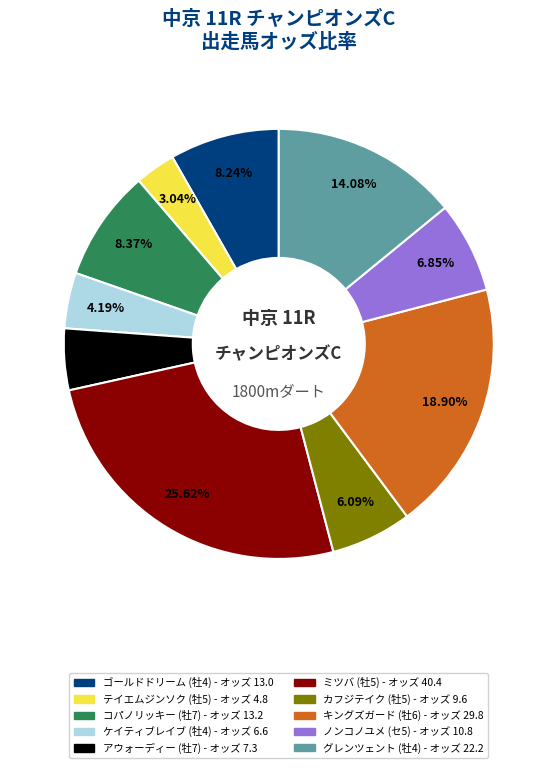

Does アウォーディー (牡7) account for over 50% of the chart?

No